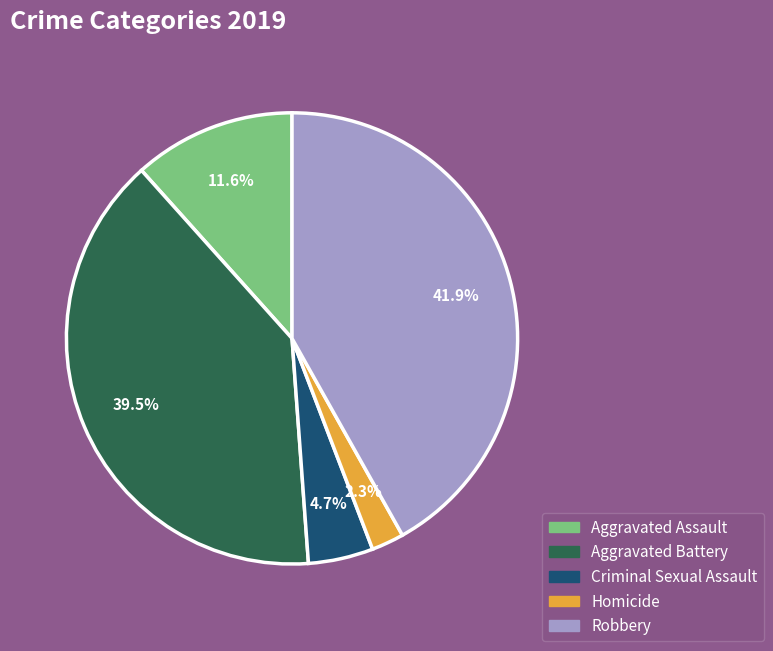

Do Robbery and Criminal Sexual Assault together represent more than half of the pie?

No